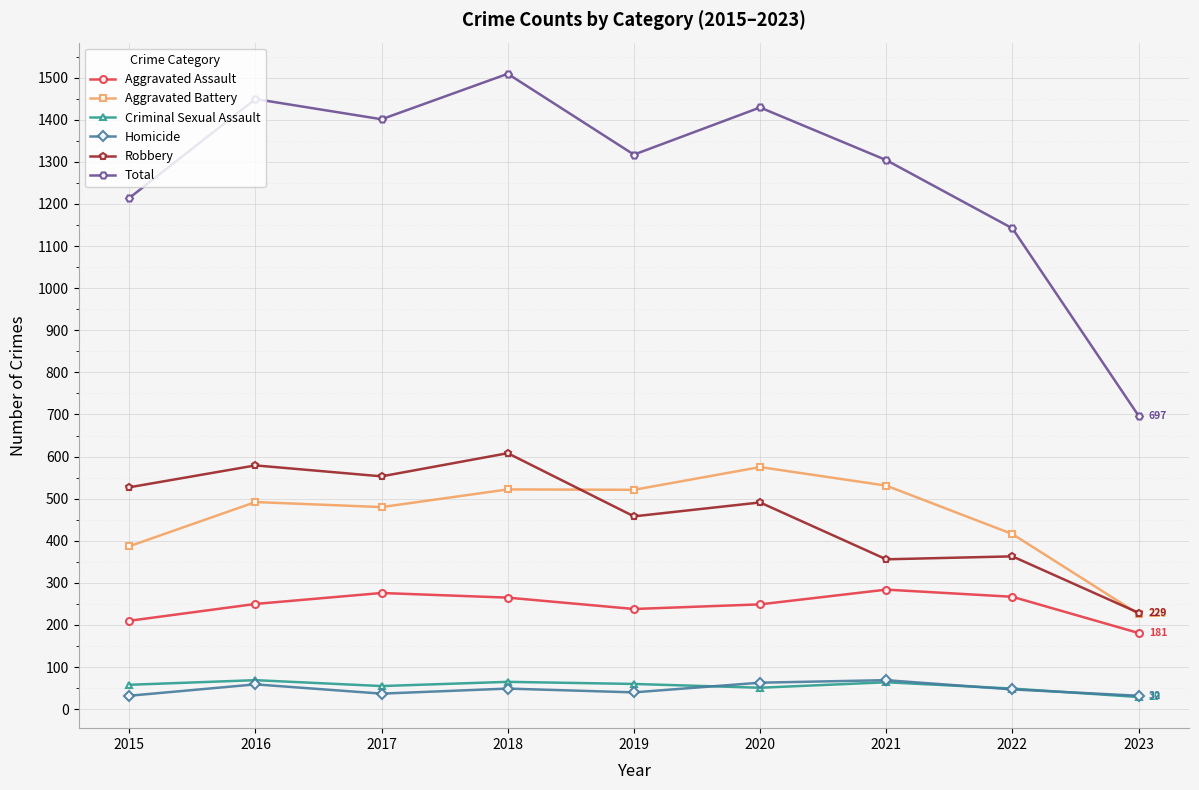

At which category is the sum across all series the highest?

2018